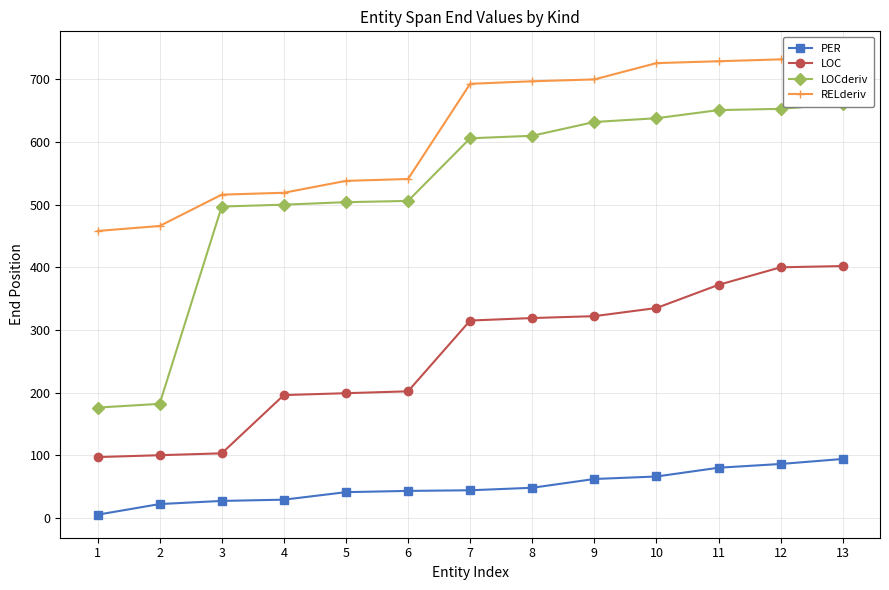

Reading right to left, extract all data points from this chart.

PER: 94	86	80	66	62	48	44	43	41	29	27	22	5
LOC: 402	400	372	335	322	319	315	202	199	196	103	100	97
LOCderiv: 661	653	651	638	632	610	606	506	504	500	497	182	176
RELderiv: 740	732	729	726	700	697	693	541	538	519	516	466	458